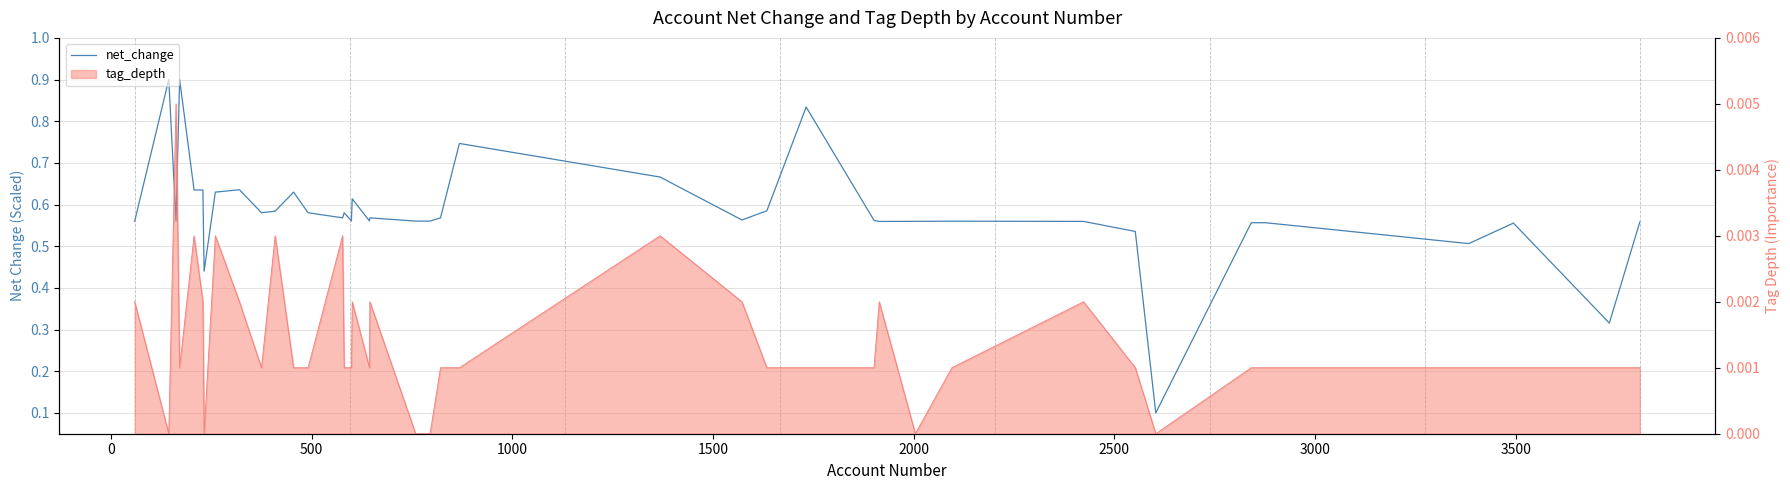

What is the difference between the second highest and second lowest values?

0.6